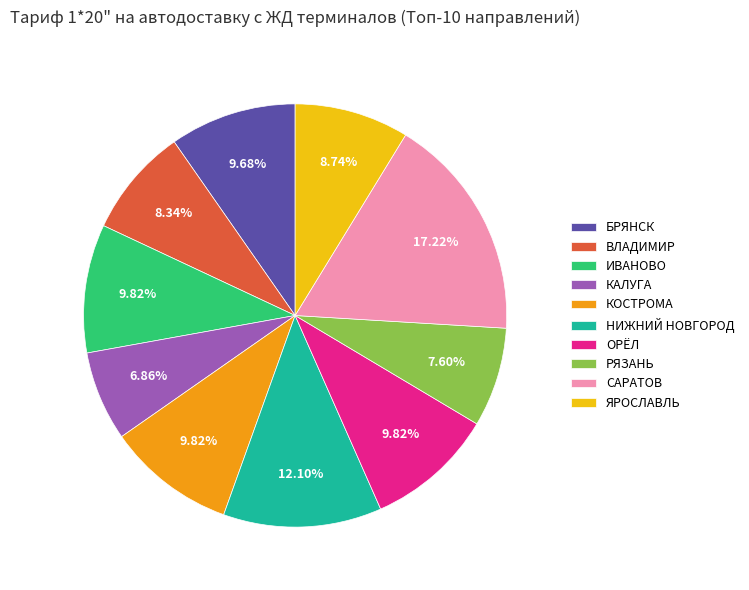

Is there a majority slice in this chart?

No